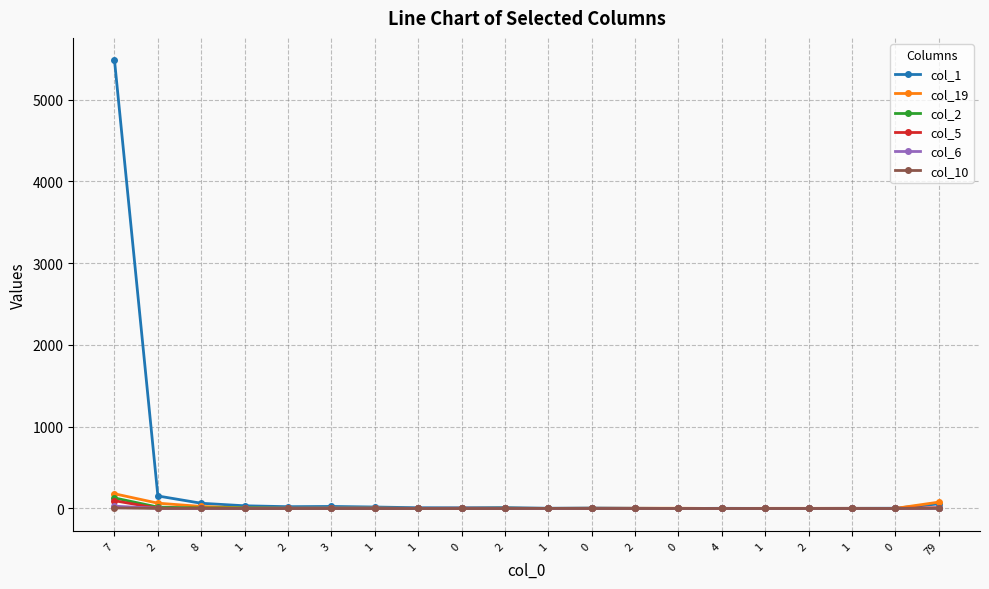

How many series are shown in this chart?

6